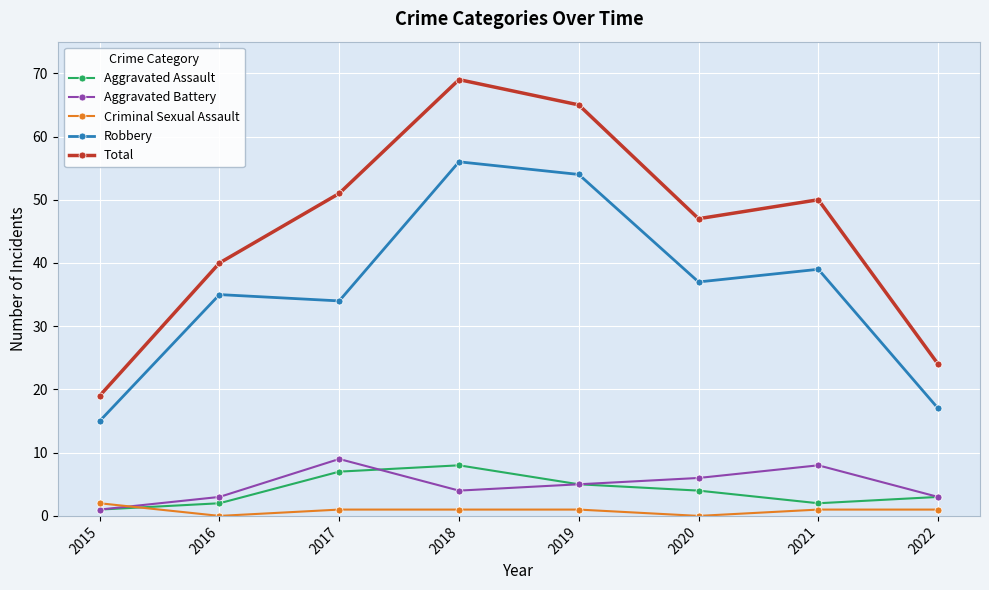

What is the approximate value of Total at 2015, to the nearest 10?

20